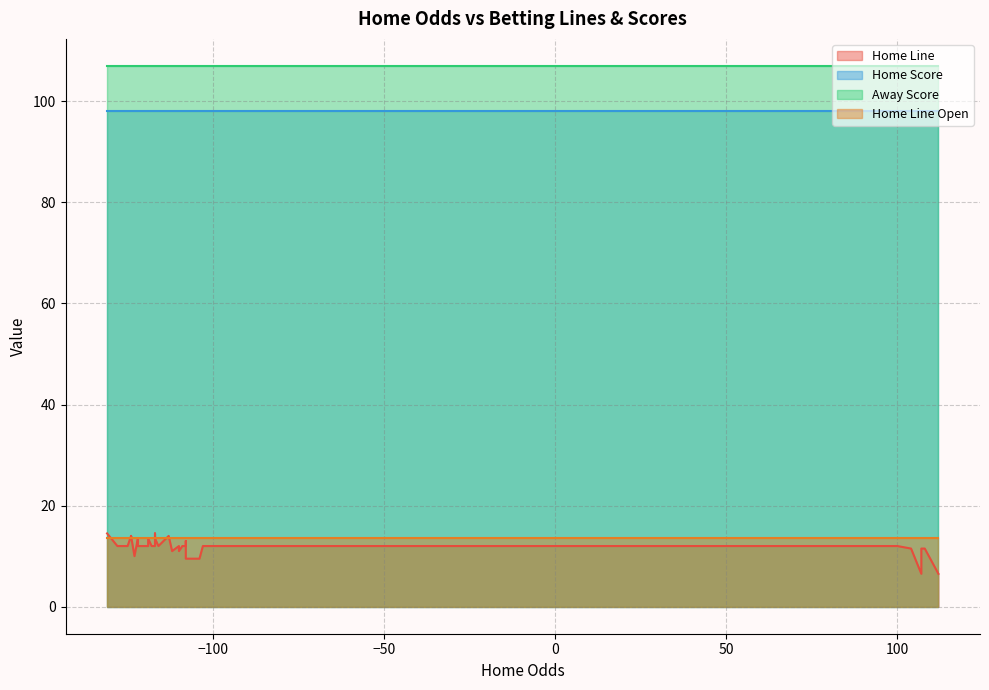

At how many categories does at least one series exceed 20?

40